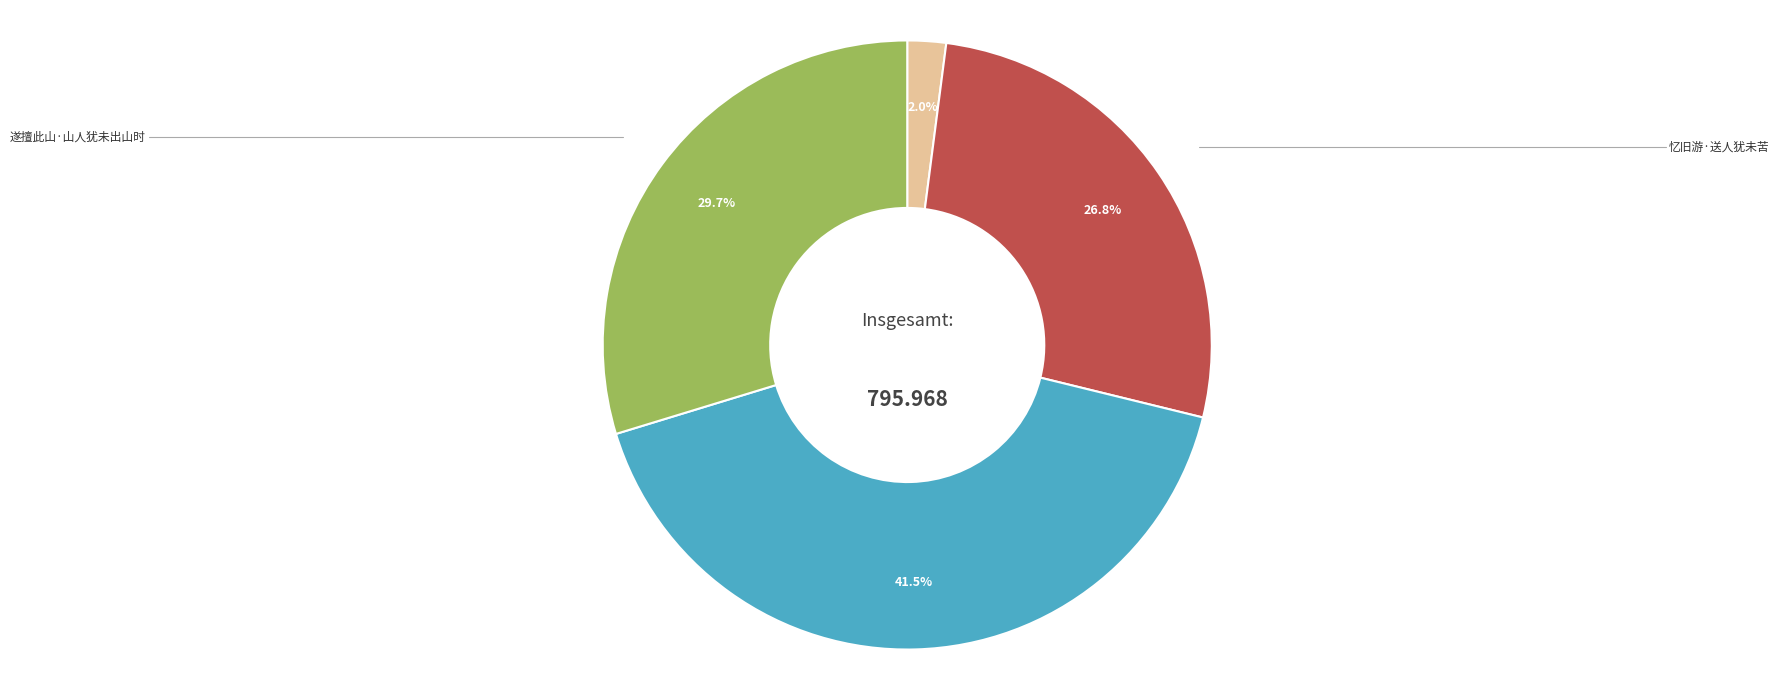

Which has a higher value, 偶题六绝·行人犹未有归期 or 遂擅此山·山人犹未出山时?

偶题六绝·行人犹未有归期